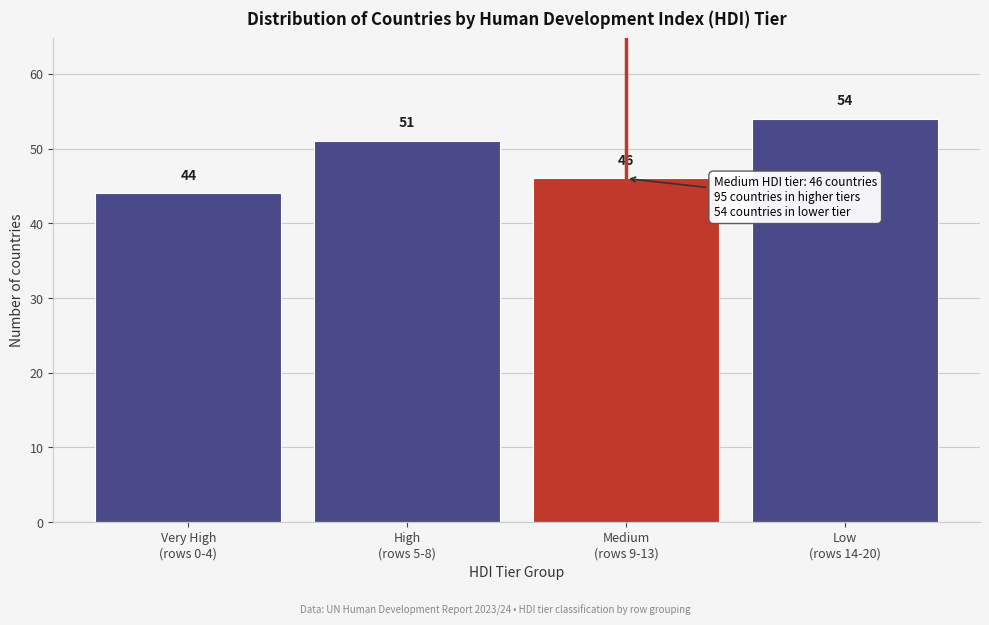

Reading left to right, extract all data points from this chart.

44	51	46	54